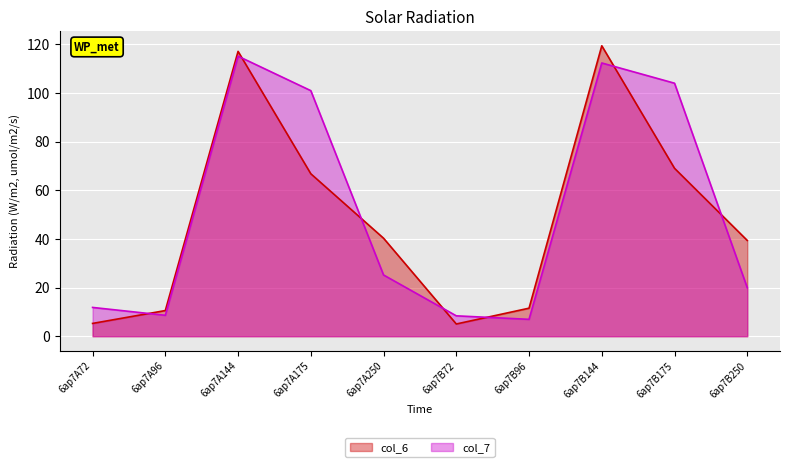

How many lines are shown in the chart?

2